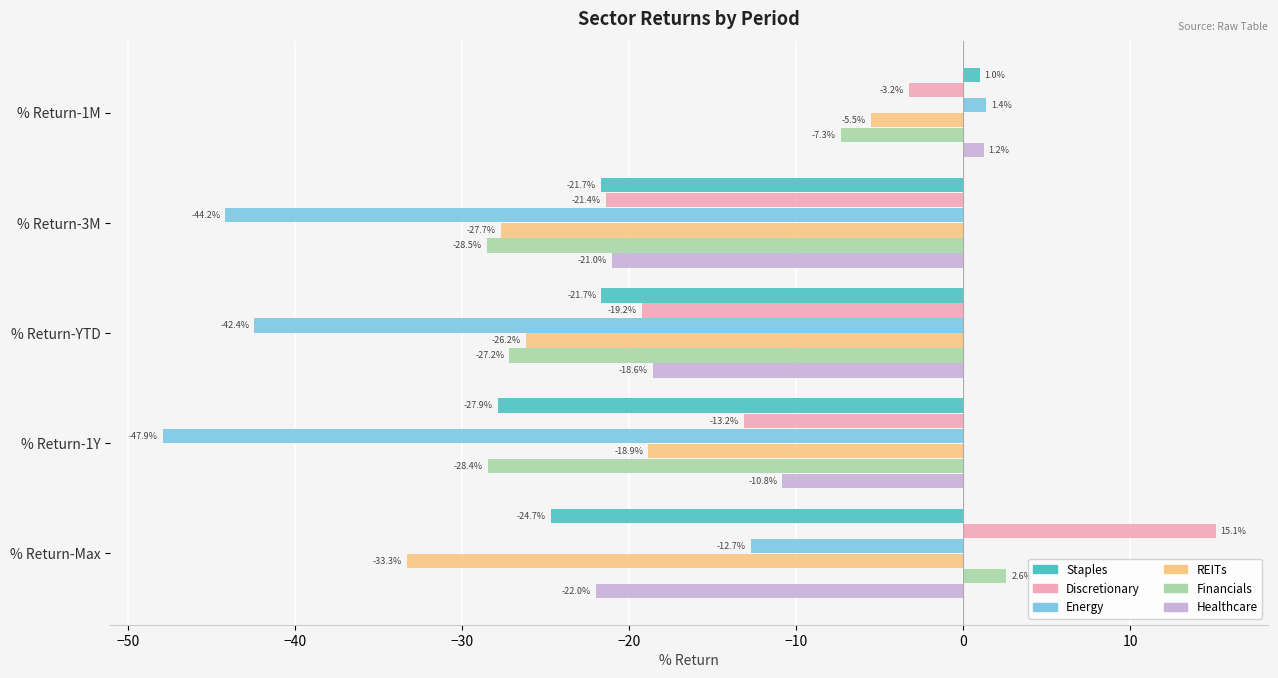

Which series has the largest total across all categories?

Discretionary